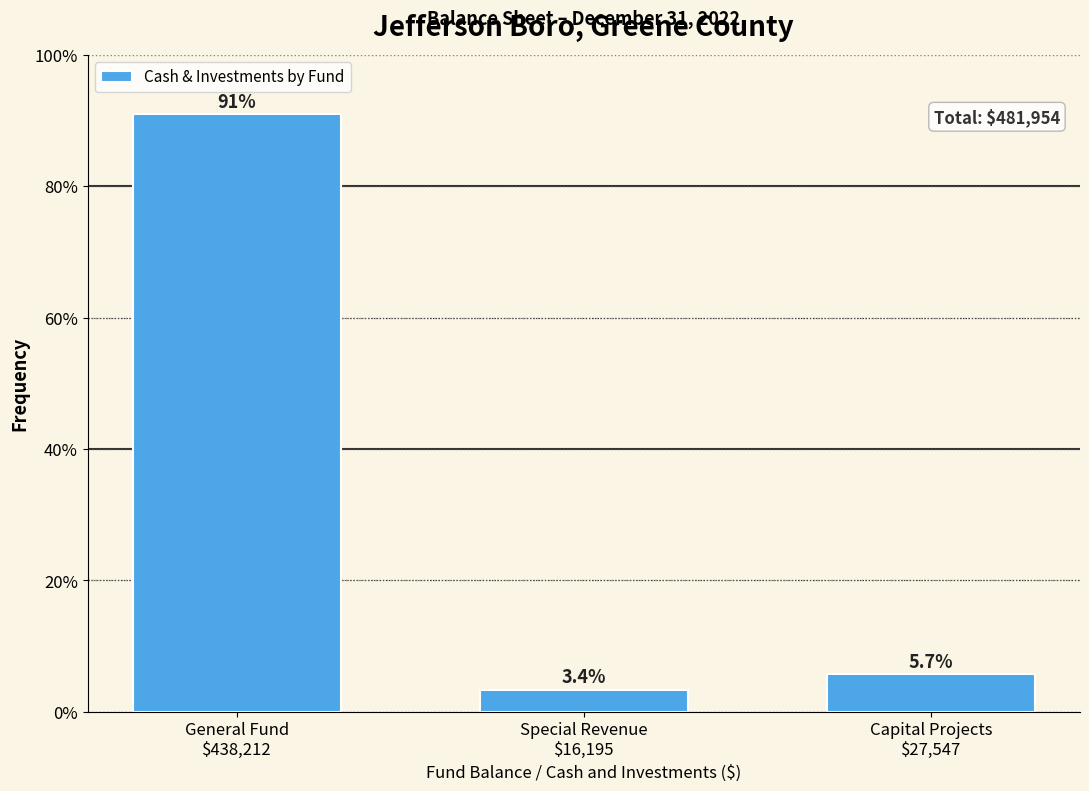

Reading left to right, transcribe all the data shown in this chart.

90.9	3.4	5.7